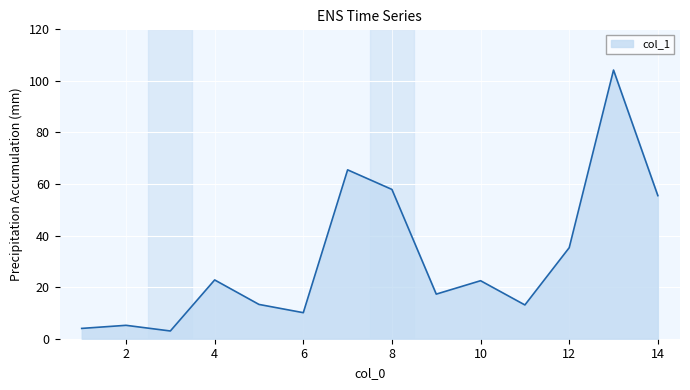

What is the maximum value shown in the chart?

104.2